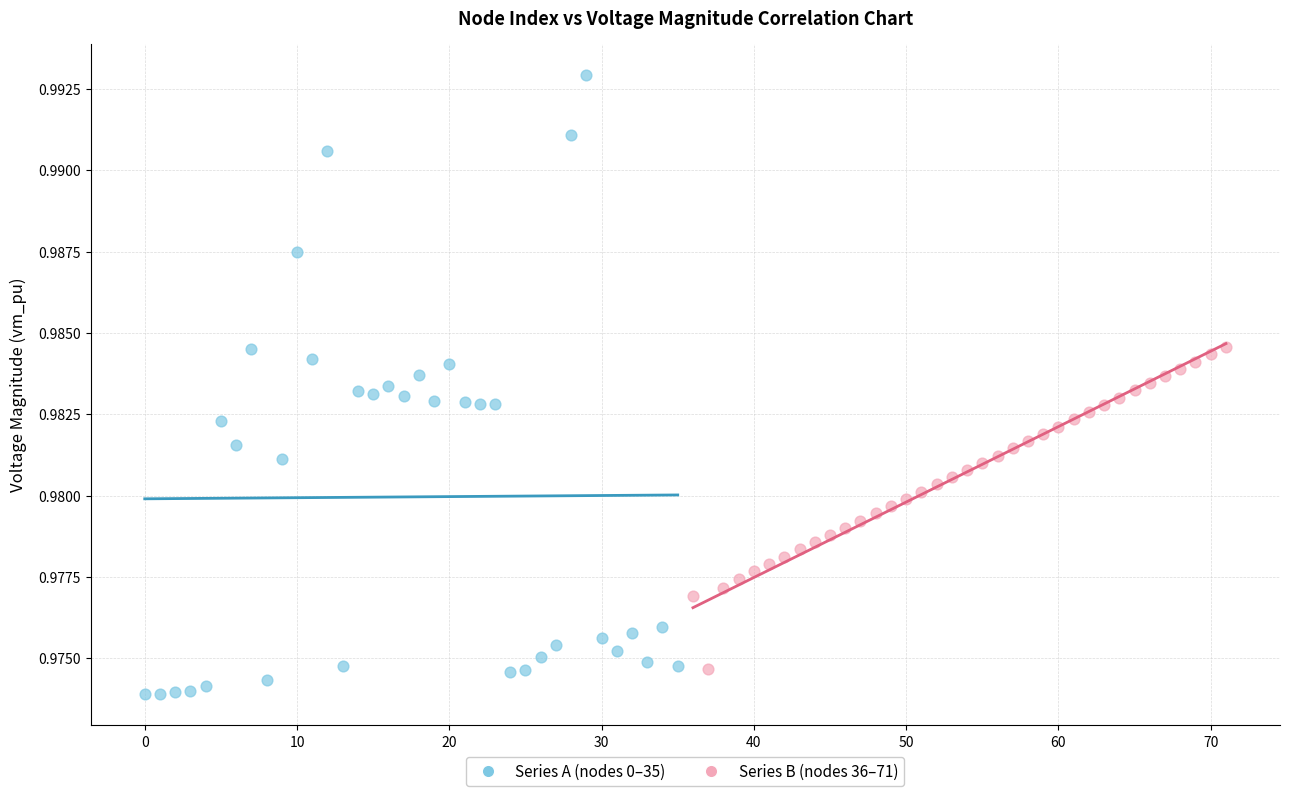

Which series reaches the maximum Y coordinate?

Series A (nodes 0–35)